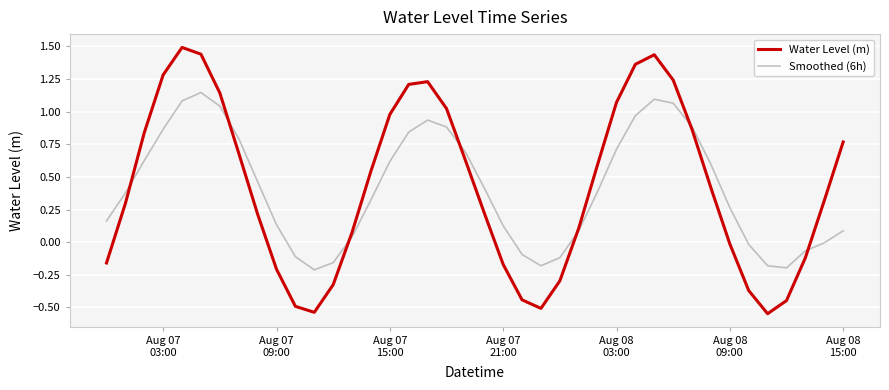

After their last crossing, which series has the higher values: Water Level (m) or Smoothed (6h)?

Water Level (m)